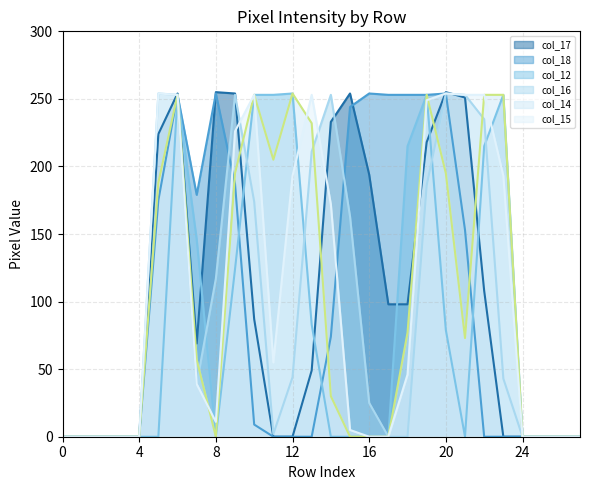

Between 13 and 15, which series saw the biggest shift?

col_15